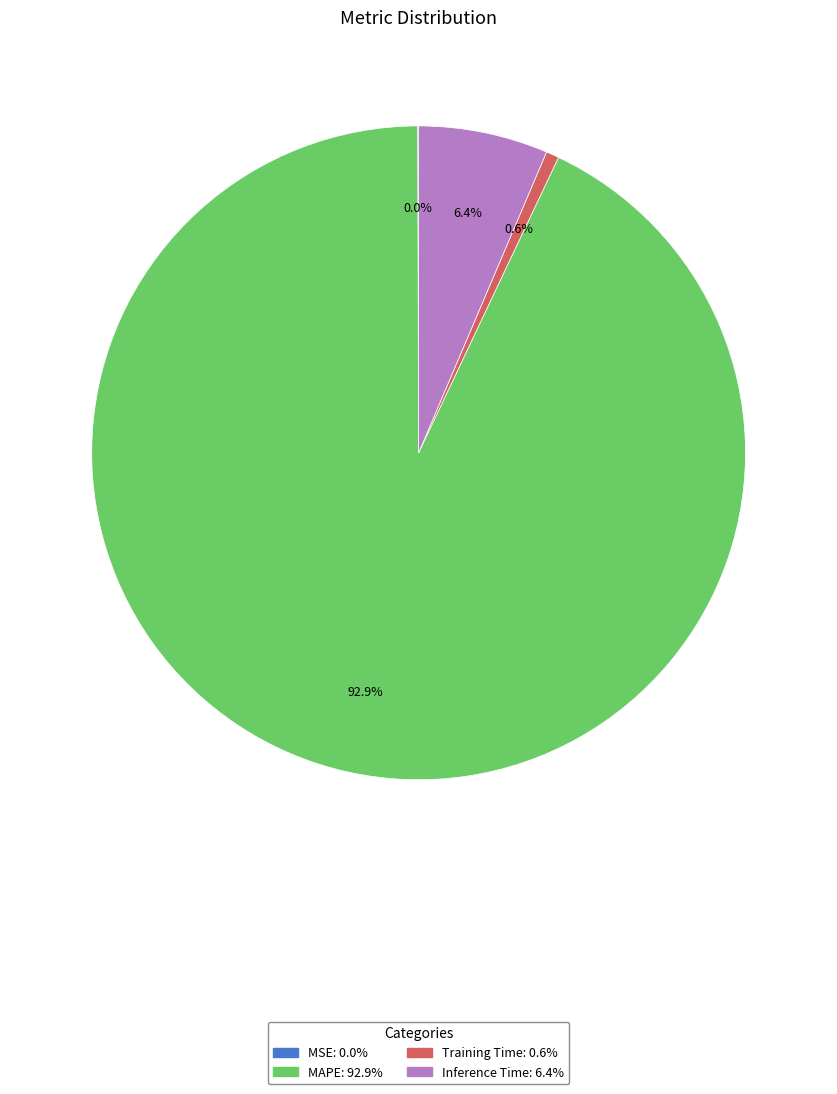

Do MAPE and Training Time together represent more than half of the pie?

Yes